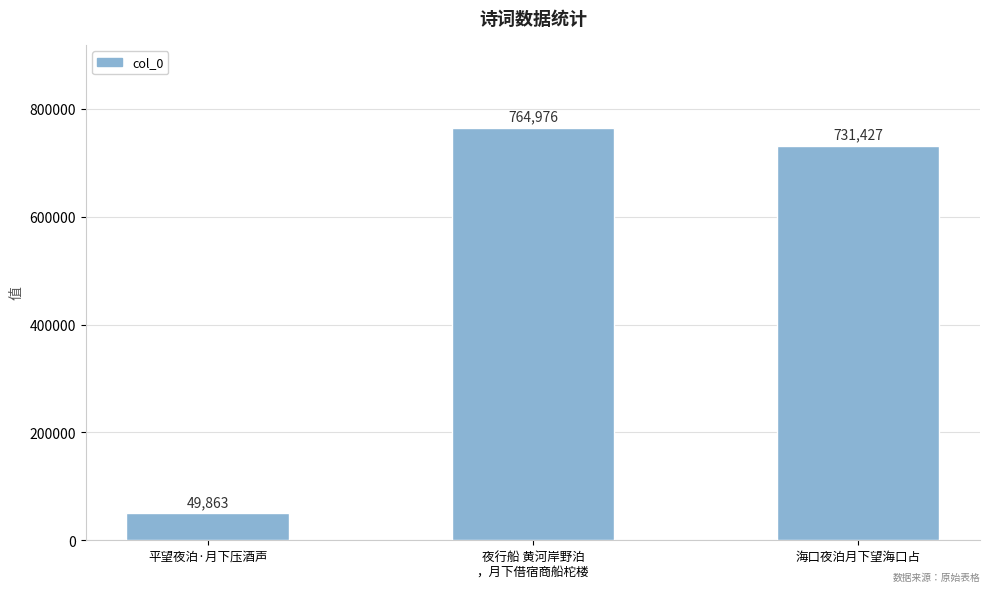

What position from the left is 夜行船 黄河岸野泊
，月下借宿商船柁楼?

2